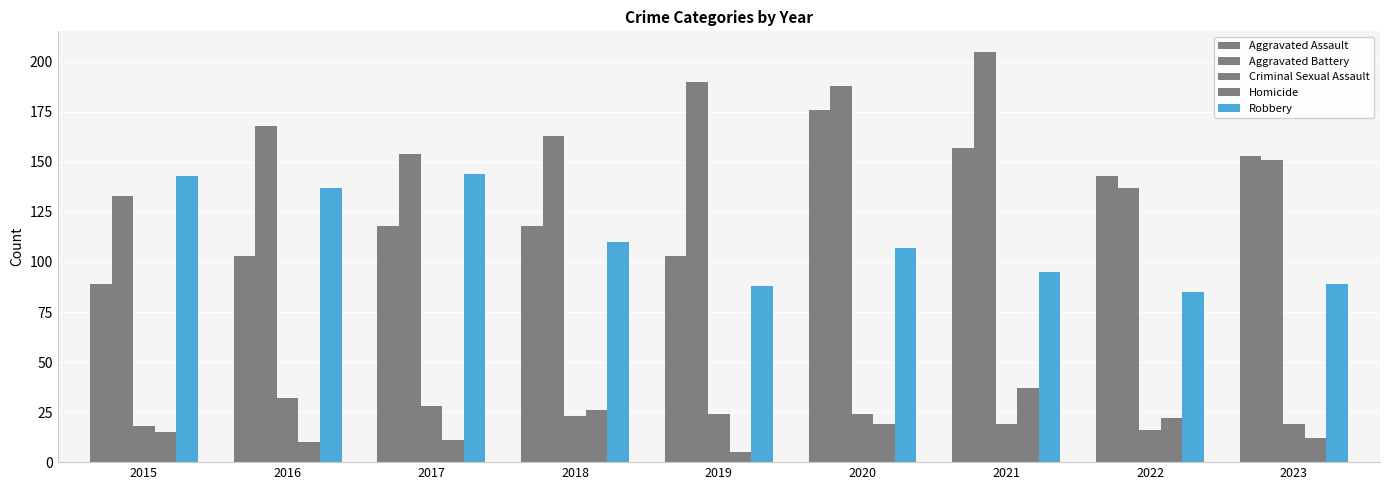

Is the value of Criminal Sexual Assault at 2016 greater than the value of Homicide at 2017?

Yes